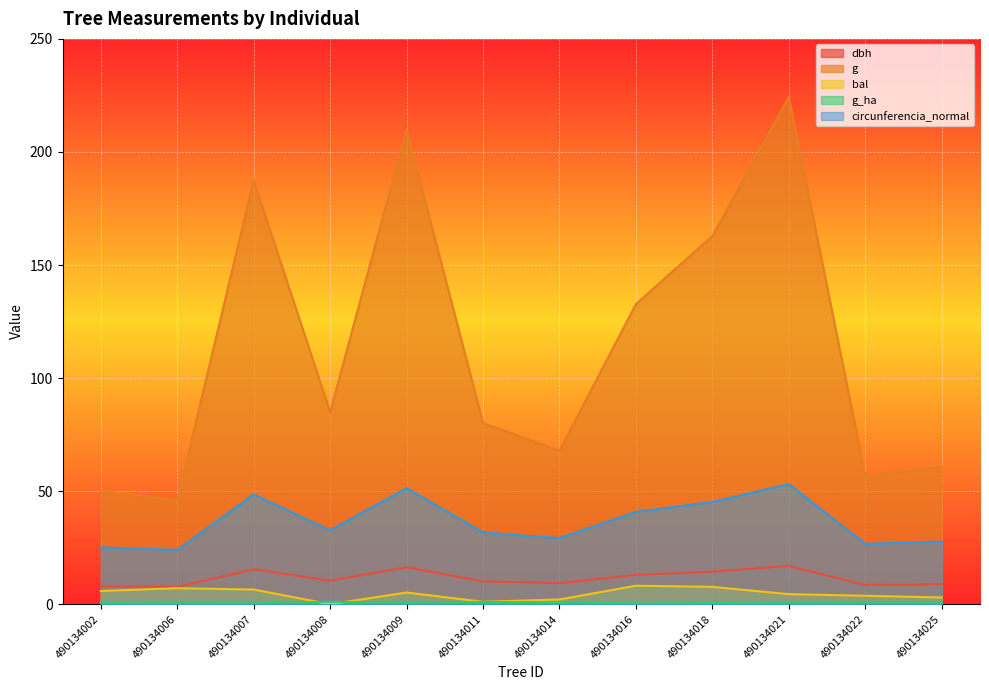

Between 490134022 and 490134014, which is larger?

490134014